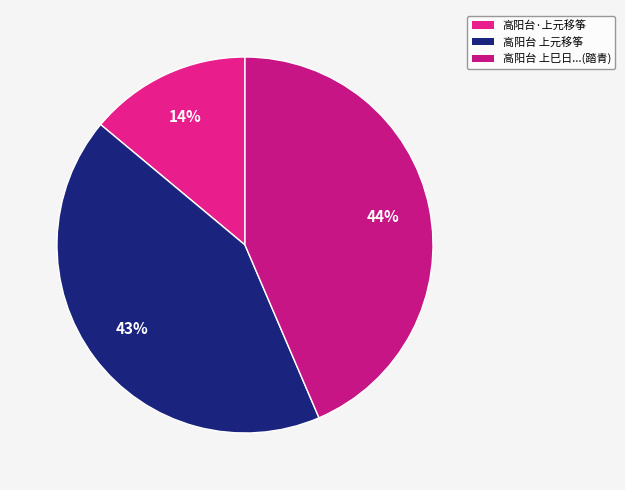

How many segments does this pie chart have?

3